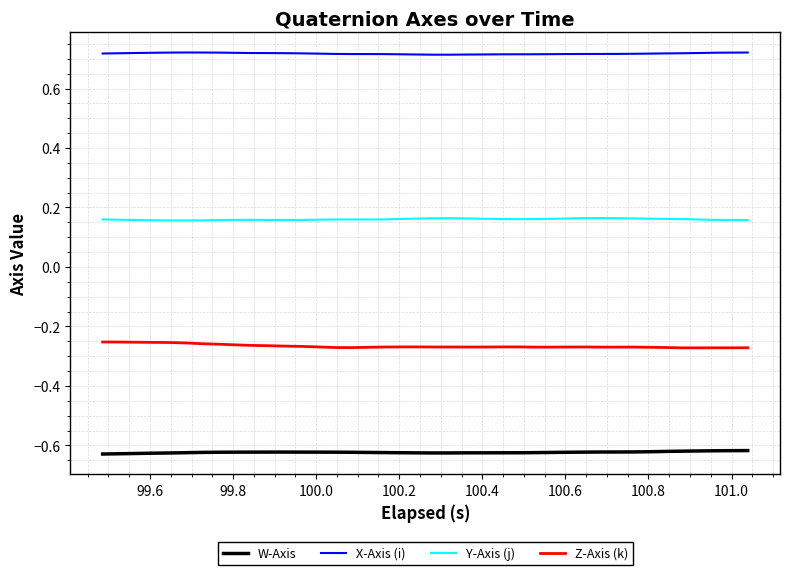

List the series in order of their peak value, highest first.

X-Axis (i), Y-Axis (j), Z-Axis (k), W-Axis